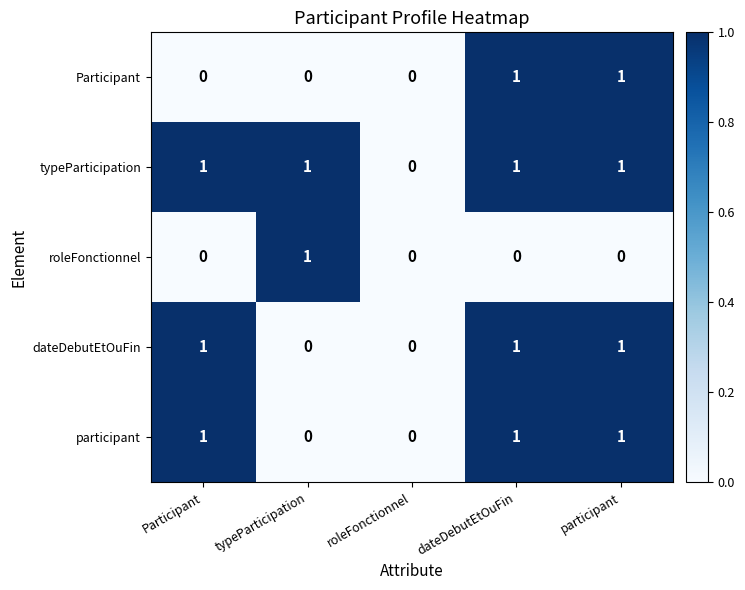

Reading right to left, extract all data points from this chart.

Participant: participant=1	dateDebutEtOuFin=1	roleFonctionnel=0	typeParticipation=0	Participant=0
typeParticipation: participant=1	dateDebutEtOuFin=1	roleFonctionnel=0	typeParticipation=1	Participant=1
roleFonctionnel: participant=0	dateDebutEtOuFin=0	roleFonctionnel=0	typeParticipation=1	Participant=0
dateDebutEtOuFin: participant=1	dateDebutEtOuFin=1	roleFonctionnel=0	typeParticipation=0	Participant=1
participant: participant=1	dateDebutEtOuFin=1	roleFonctionnel=0	typeParticipation=0	Participant=1